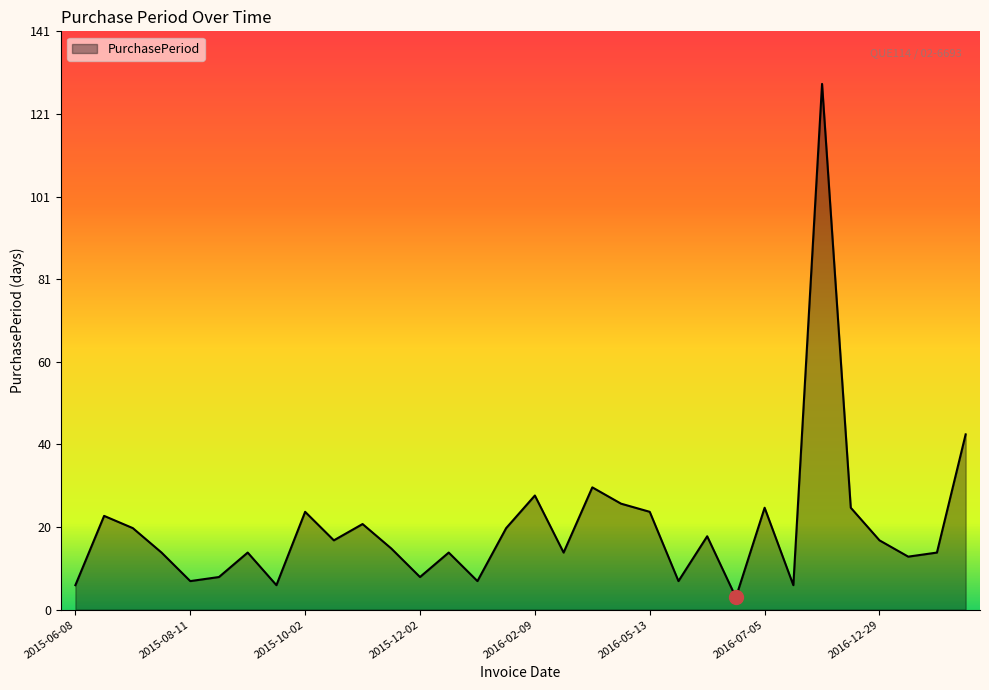

What is the greatest value displayed?

129